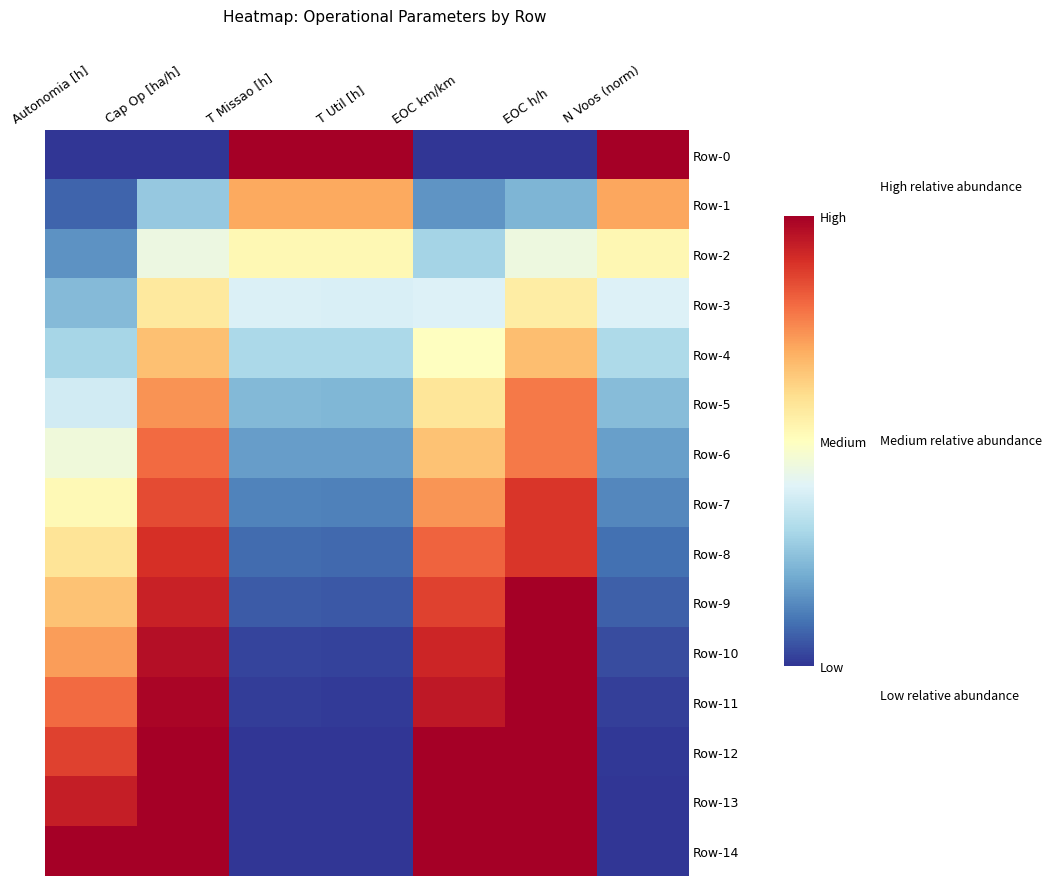

Count the number of data series in this chart.

15